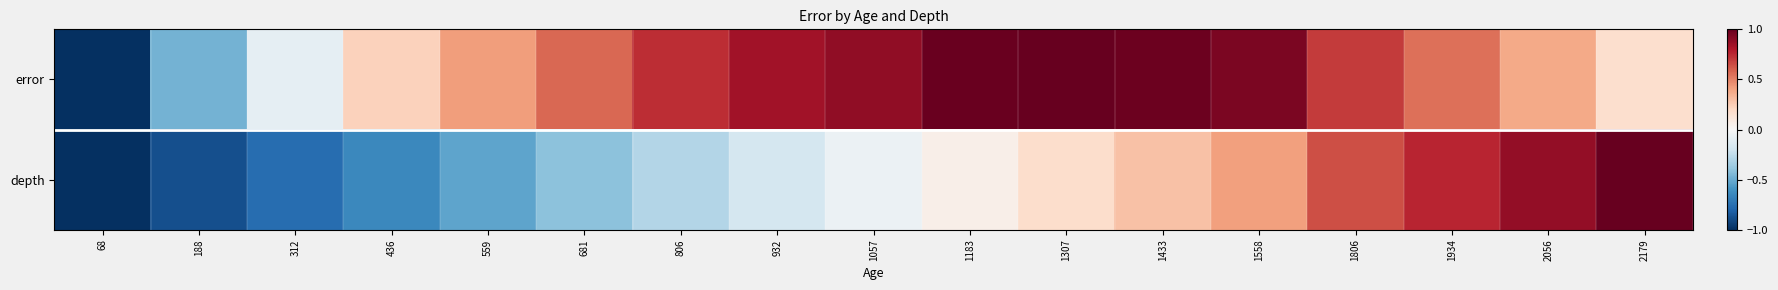

Reading right to left, what are all the values shown in this chart?

error: 2179=0.2	2056=0.4	1934=0.6	1806=0.7	1558=0.9	1433=1.0	1307=1.0	1183=1.0	1057=0.9	932=0.8	806=0.7	681=0.6	559=0.4	436=0.2	312=-0.1	188=-0.5	68=-1.0
depth: 2179=1.0	2056=0.9	1934=0.8	1806=0.6	1558=0.4	1433=0.3	1307=0.2	1183=0.1	1057=-0.1	932=-0.2	806=-0.3	681=-0.4	559=-0.5	436=-0.6	312=-0.8	188=-0.9	68=-1.0